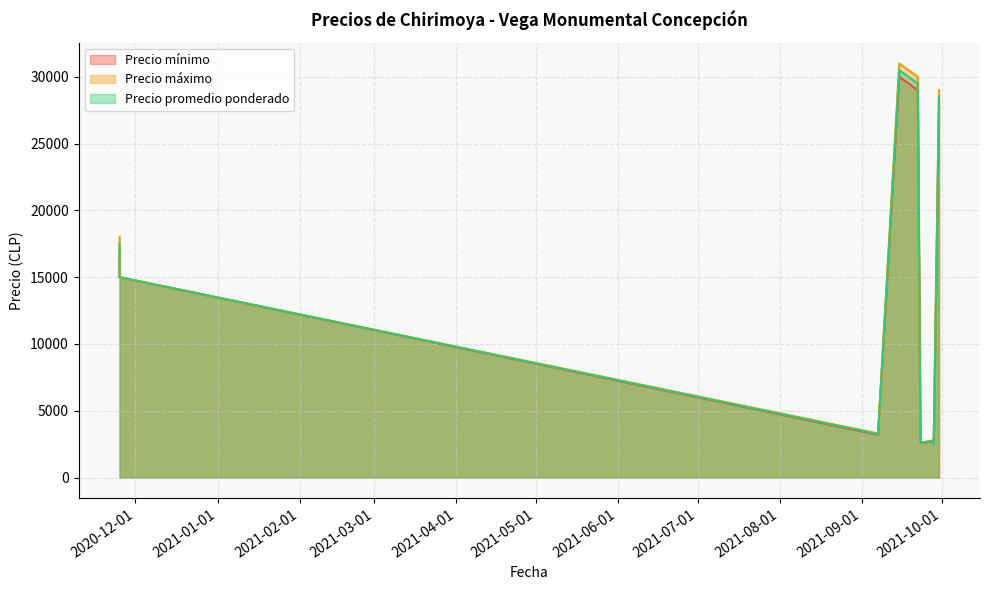

Rank the series at 2021-09-30 from lowest to highest value.

Precio mínimo, Precio promedio ponderado, Precio máximo